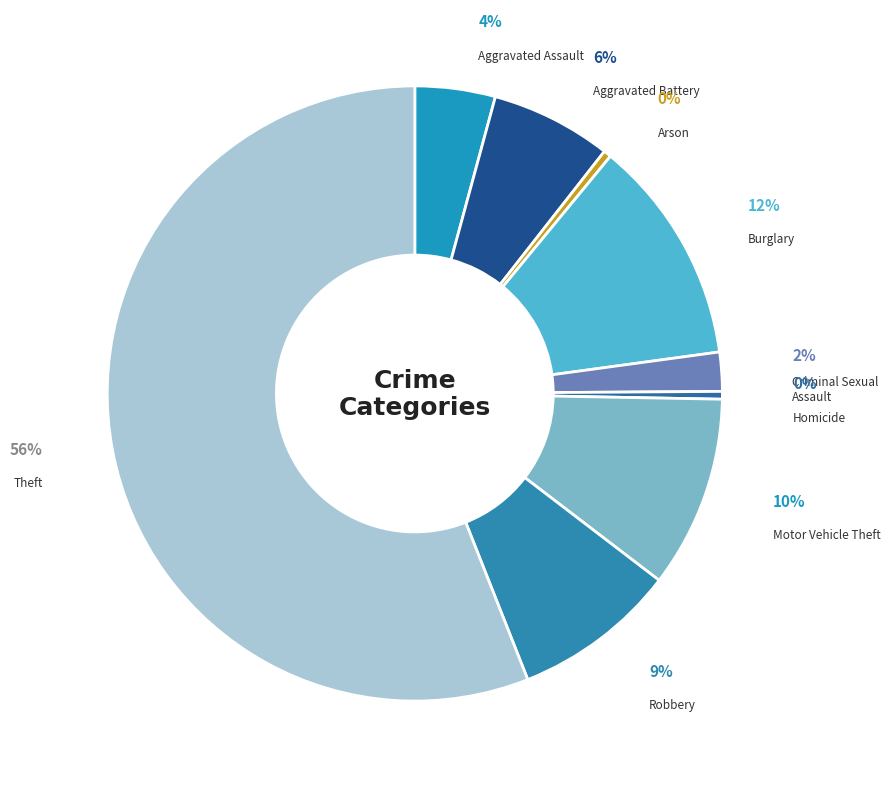

Which category accounts for the majority?

Theft